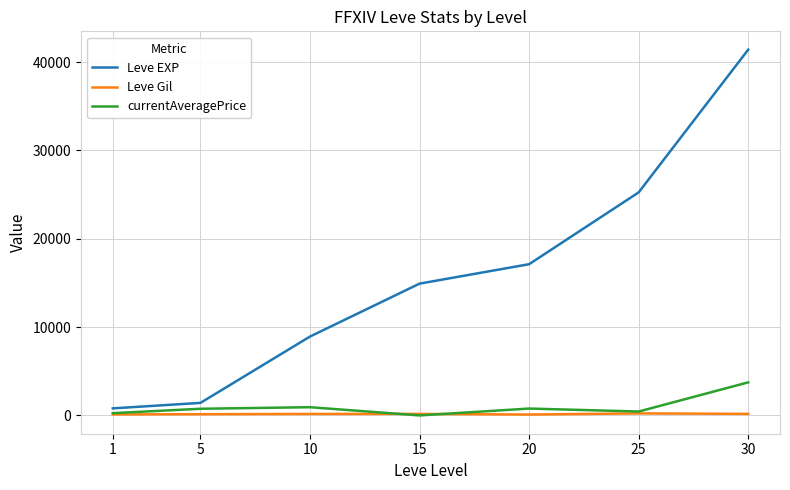

What is the sum of the Leve Gil values at 10 and 15?

341.0